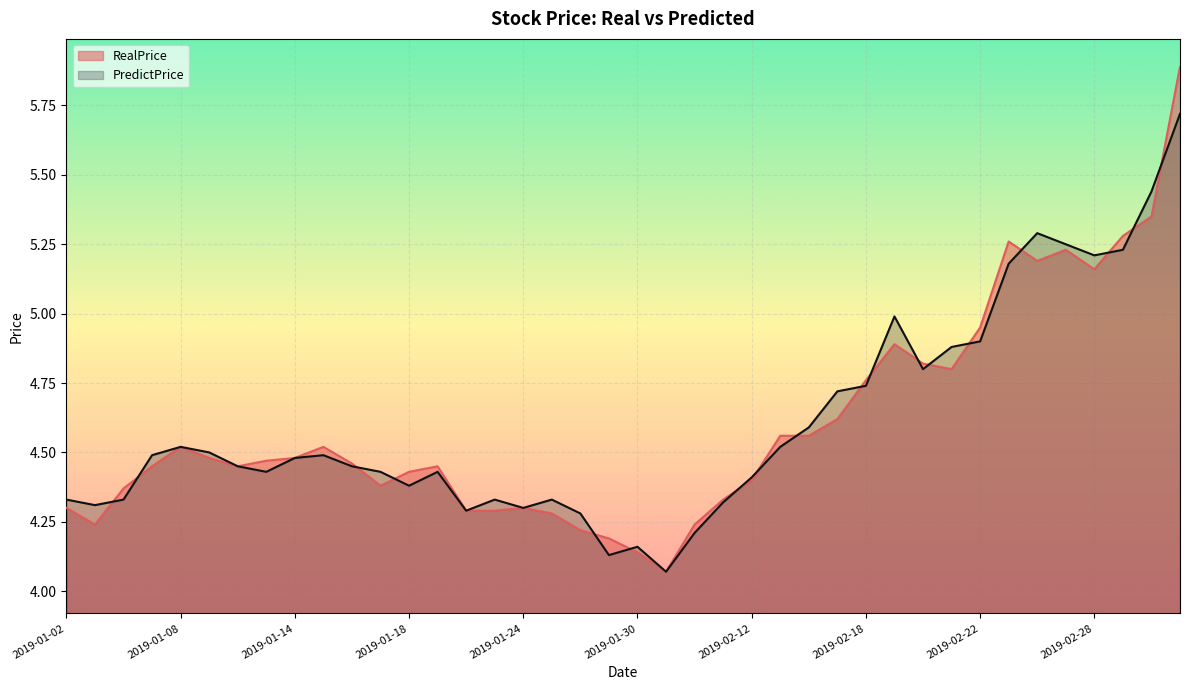

Reading left to right, extract all data points from this chart.

RealPrice: 2019-01-02=4.3	2019-01-03=4.2	2019-01-04=4.4	2019-01-07=4.5	2019-01-08=4.5	2019-01-09=4.5	2019-01-10=4.5	2019-01-11=4.5	2019-01-14=4.5	2019-01-15=4.5	2019-01-16=4.5	2019-01-17=4.4	2019-01-18=4.4	2019-01-21=4.5	2019-01-22=4.3	2019-01-23=4.3	2019-01-24=4.3	2019-01-25=4.3	2019-01-28=4.2	2019-01-29=4.2	2019-01-30=4.1	2019-01-31=4.1	2019-02-01=4.2	2019-02-11=4.3	2019-02-12=4.4	2019-02-13=4.6	2019-02-14=4.6	2019-02-15=4.6	2019-02-18=4.8	2019-02-19=4.9	2019-02-20=4.8	2019-02-21=4.8	2019-02-22=5.0	2019-02-25=5.3	2019-02-26=5.2	2019-02-27=5.2	2019-02-28=5.2	2019-03-01=5.3	2019-03-04=5.3	2019-03-05=5.9
PredictPrice: 2019-01-02=4.3	2019-01-03=4.3	2019-01-04=4.3	2019-01-07=4.5	2019-01-08=4.5	2019-01-09=4.5	2019-01-10=4.5	2019-01-11=4.4	2019-01-14=4.5	2019-01-15=4.5	2019-01-16=4.5	2019-01-17=4.4	2019-01-18=4.4	2019-01-21=4.4	2019-01-22=4.3	2019-01-23=4.3	2019-01-24=4.3	2019-01-25=4.3	2019-01-28=4.3	2019-01-29=4.1	2019-01-30=4.2	2019-01-31=4.1	2019-02-01=4.2	2019-02-11=4.3	2019-02-12=4.4	2019-02-13=4.5	2019-02-14=4.6	2019-02-15=4.7	2019-02-18=4.7	2019-02-19=5.0	2019-02-20=4.8	2019-02-21=4.9	2019-02-22=4.9	2019-02-25=5.2	2019-02-26=5.3	2019-02-27=5.2	2019-02-28=5.2	2019-03-01=5.2	2019-03-04=5.4	2019-03-05=5.7